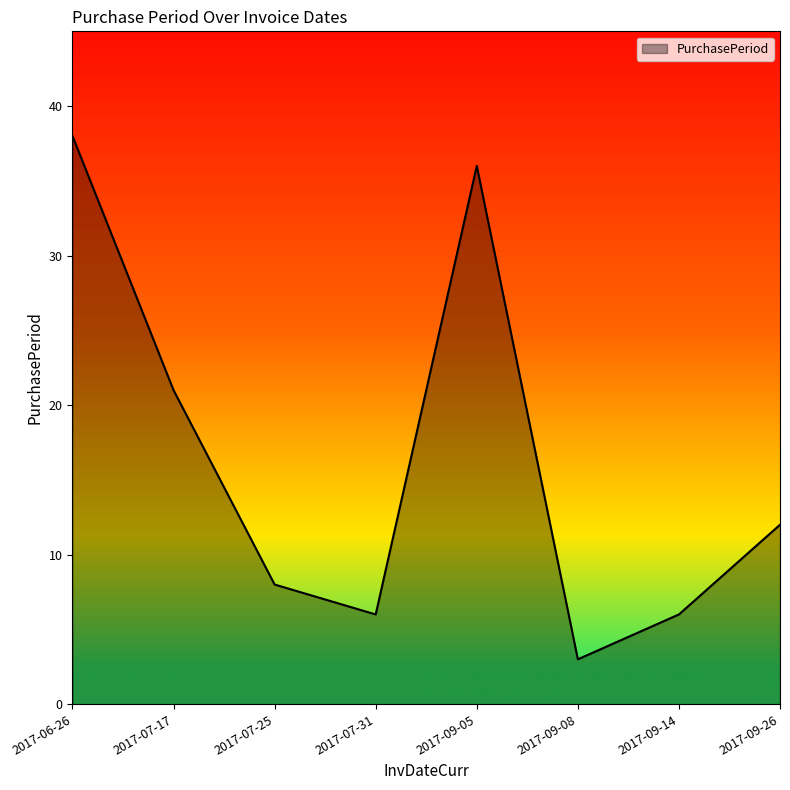

What position from the right is 2017-09-05?

4